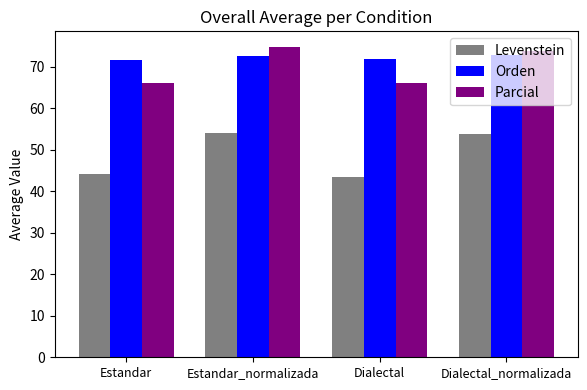

True or false: Levenstein has a value of 83.1 at Dialectal_normalizada.

False